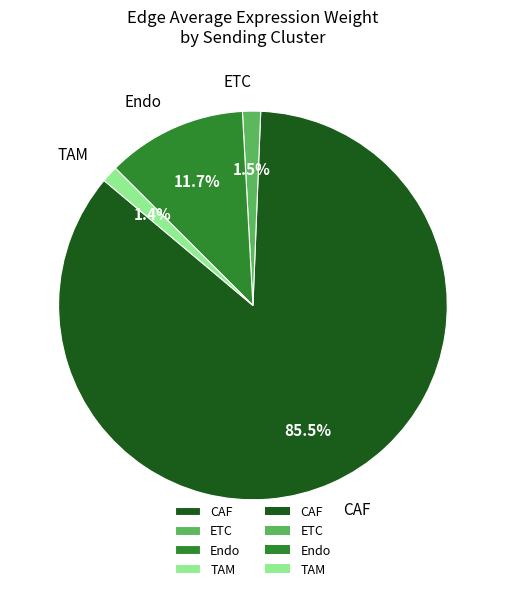

What is the ratio of the value at TAM to the value at ETC?

0.9